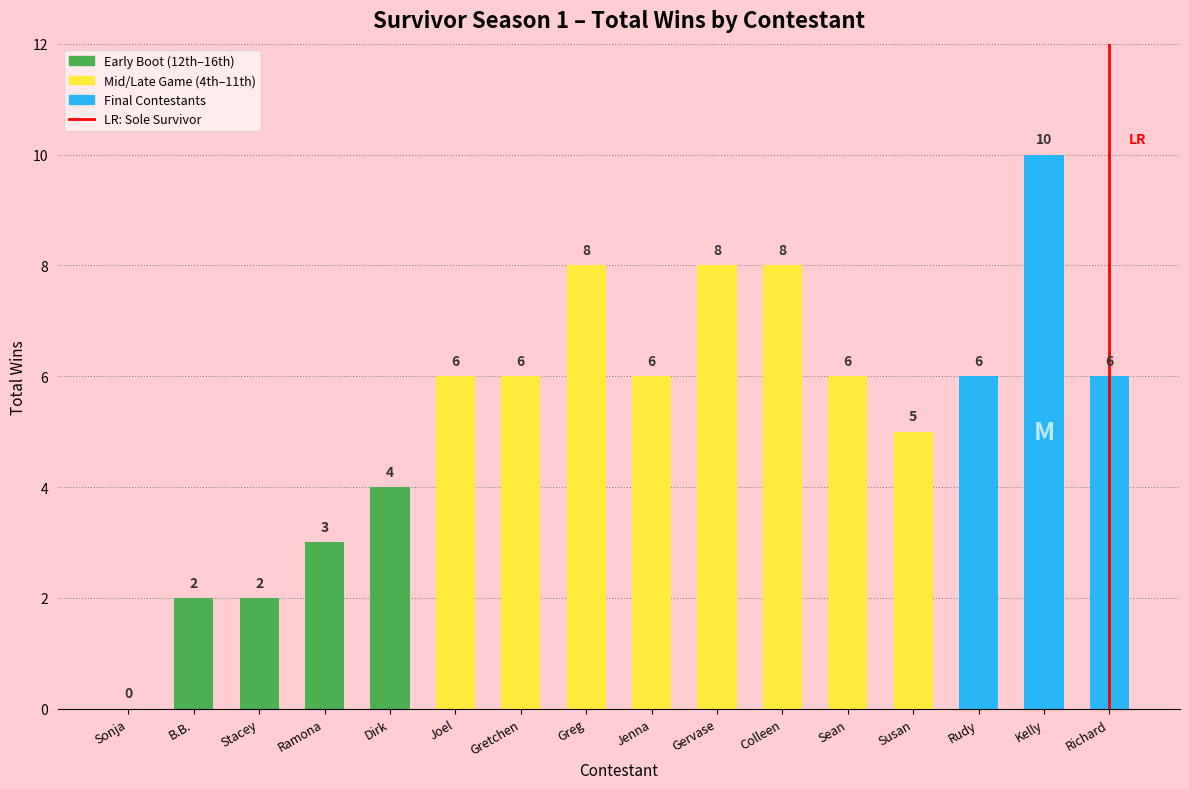

At which category does the chart reach its peak across all series?

Kelly